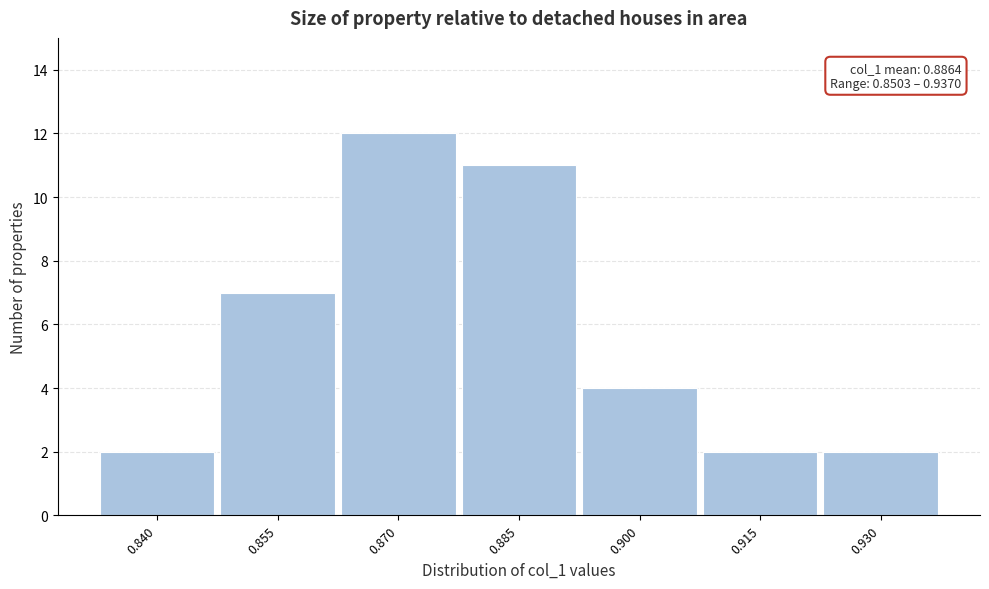

Reading left to right, extract all data points from this chart.

2	7	12	11	4	2	2